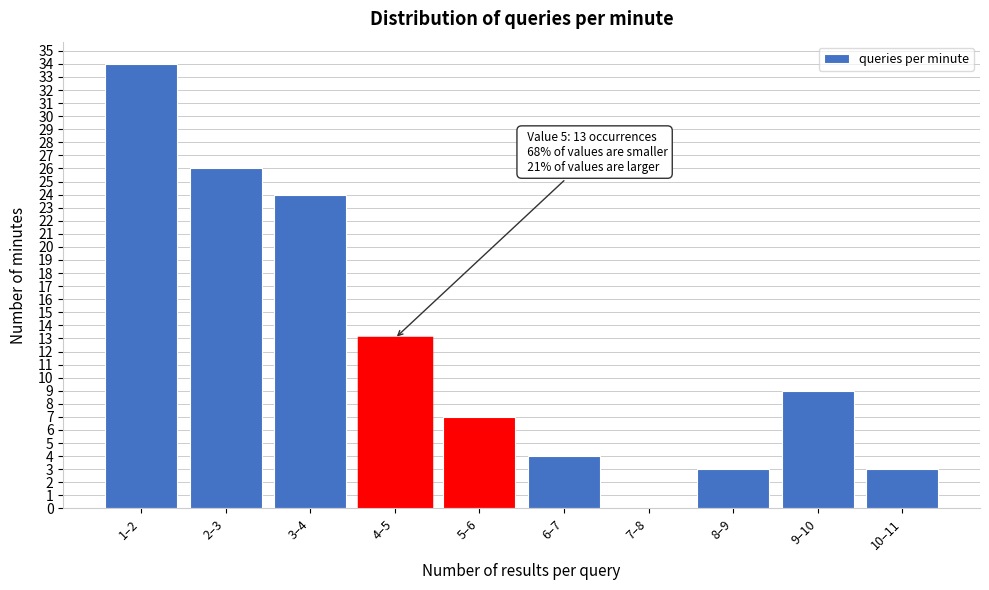

Reading left to right, list all the values displayed in this chart.

1–2=34	2–3=26	3–4=24	4–5=13	5–6=7	6–7=4	7–8=0	8–9=3	9–10=9	10–11=3